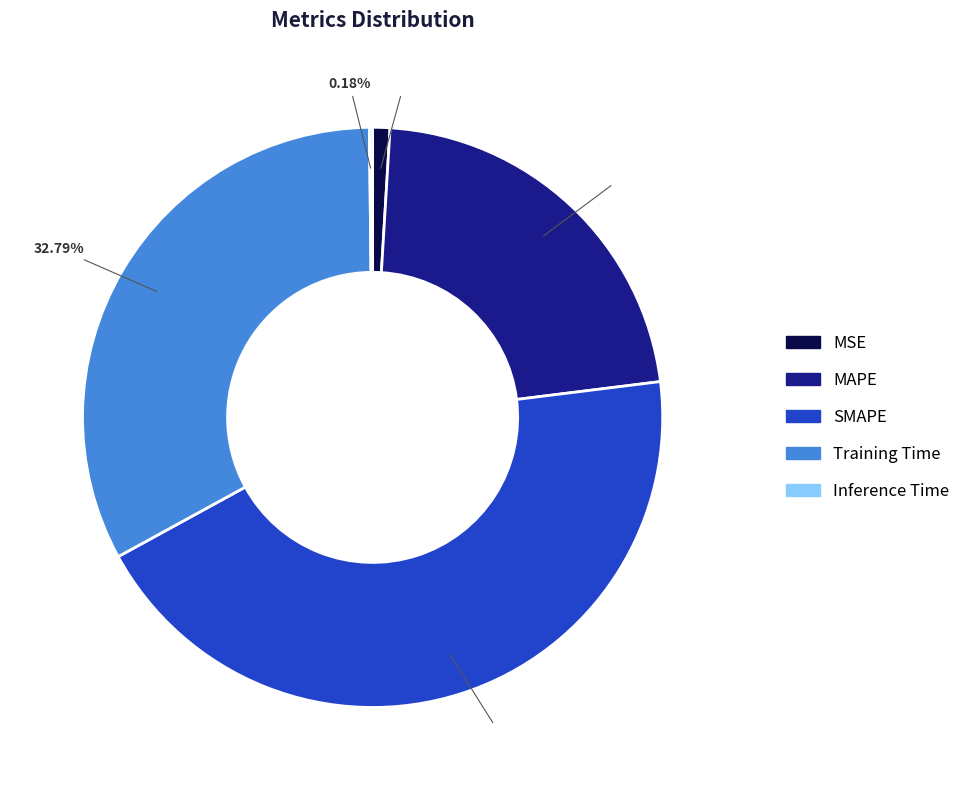

Combined, do MAPE and MSE account for over 50%?

No